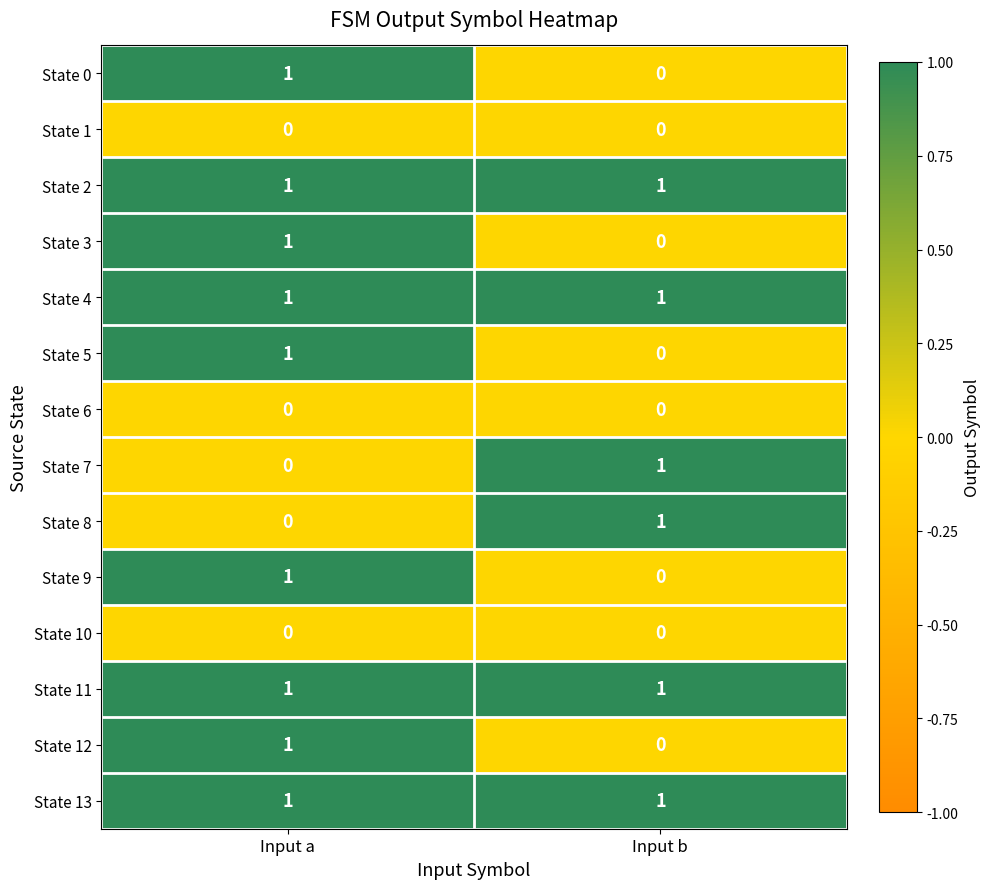

The State 5 series shows 1 at Input a. True or false?

True